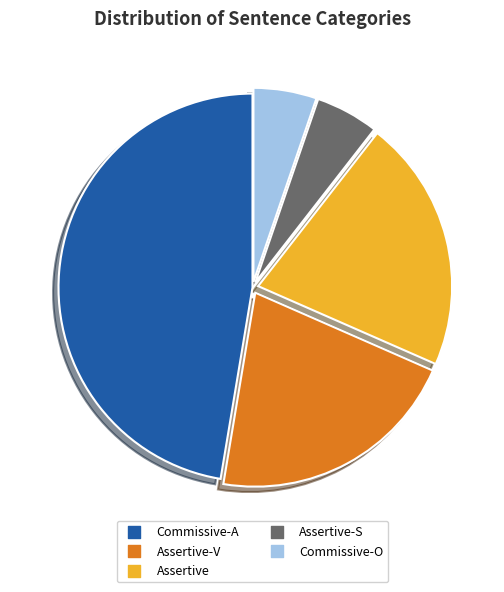

Is there a majority slice in this chart?

No